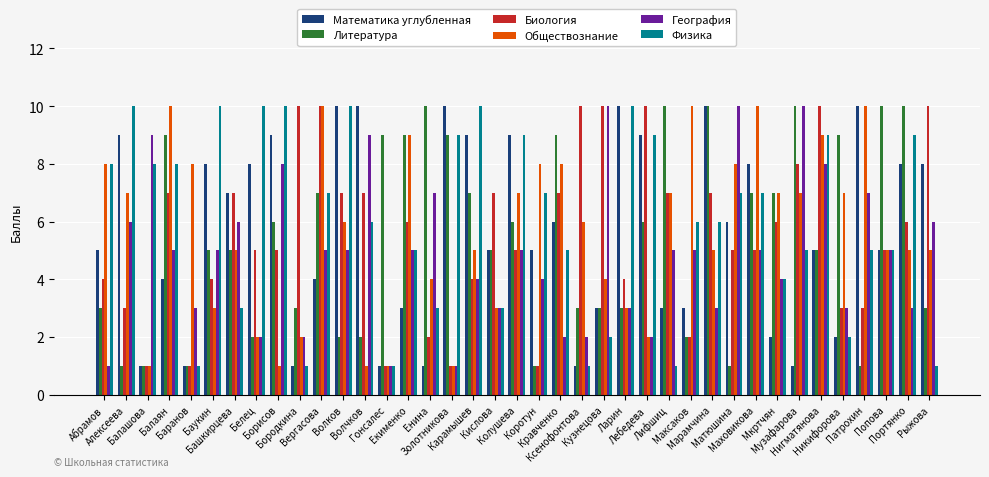

What is the greatest value displayed?

10